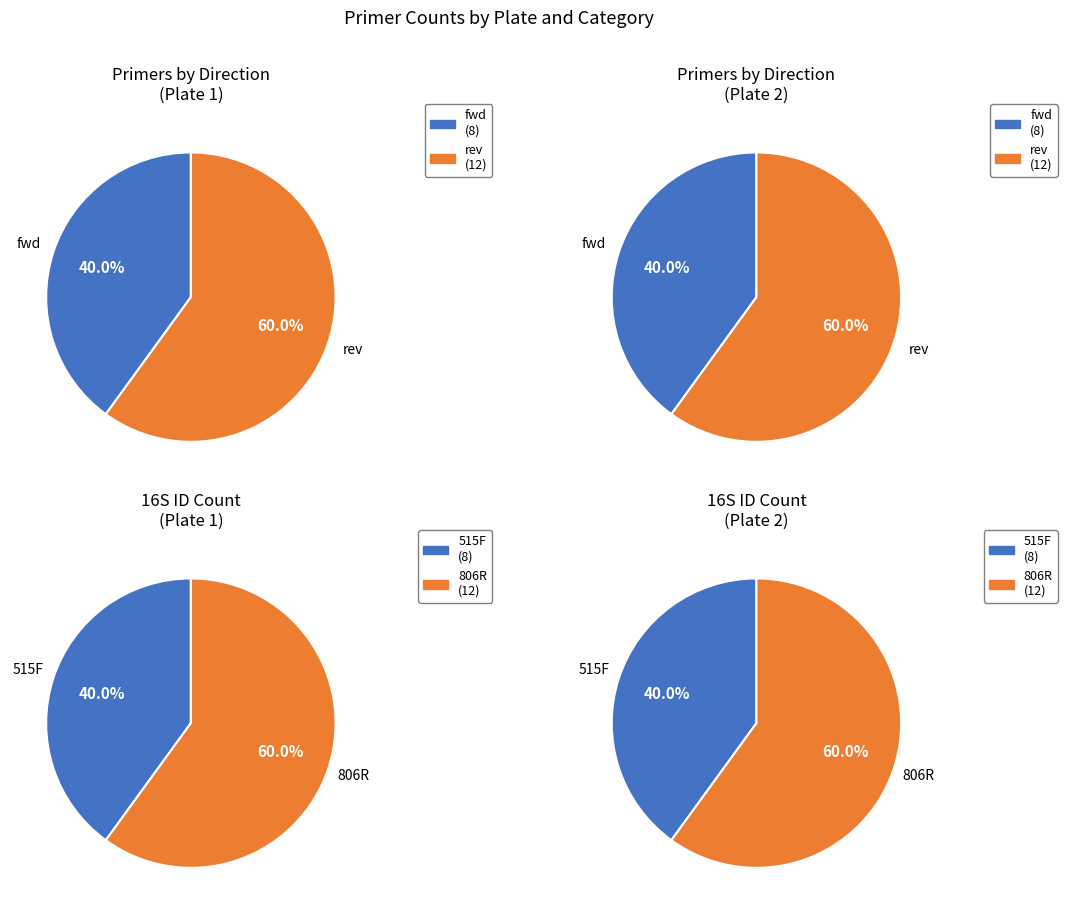

How many slices are in this pie chart?

2